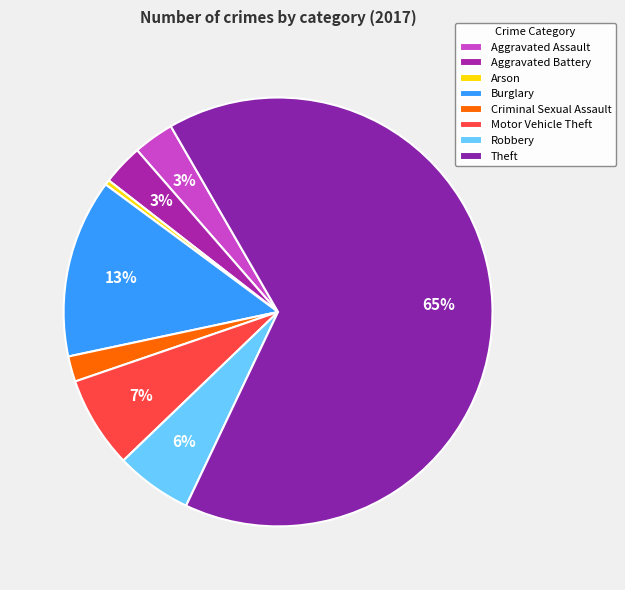

What percentage is NOT represented by Aggravated Assault?

96.9%